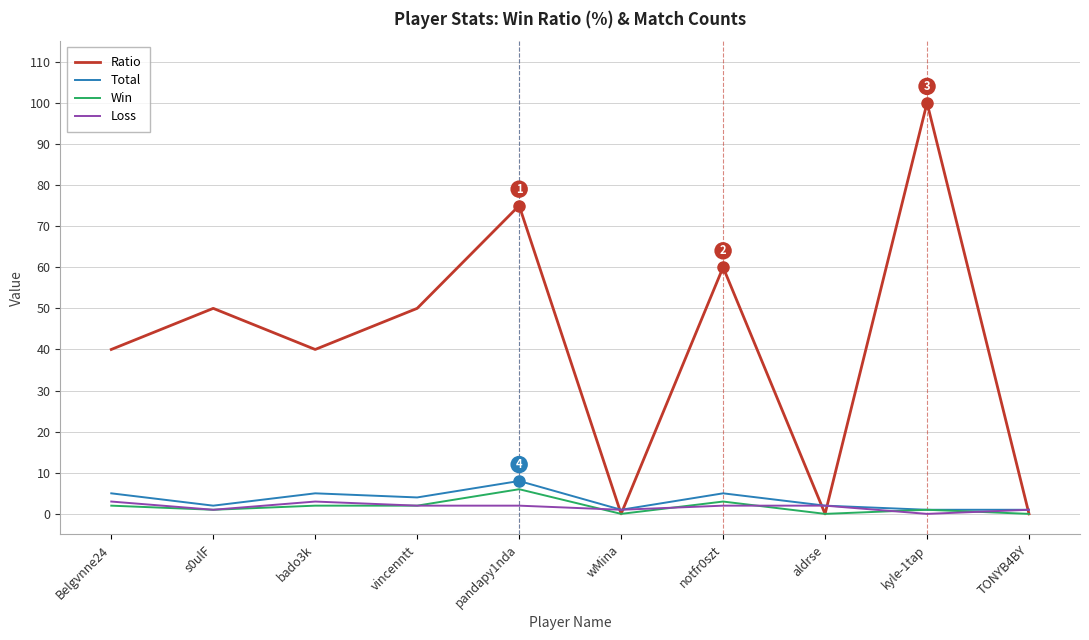

Does the chart have visible grid lines?

Yes